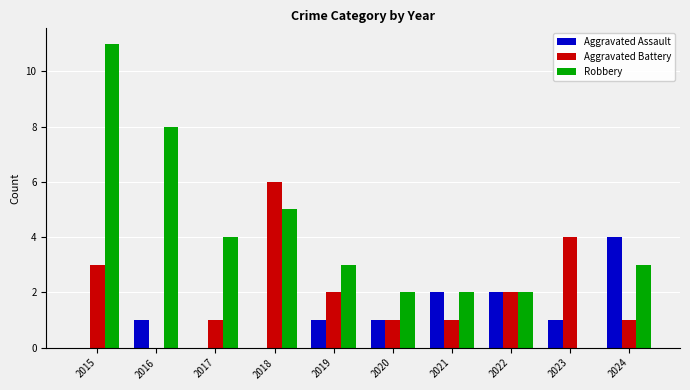

The Aggravated Battery series shows 2 at 2020. True or false?

False